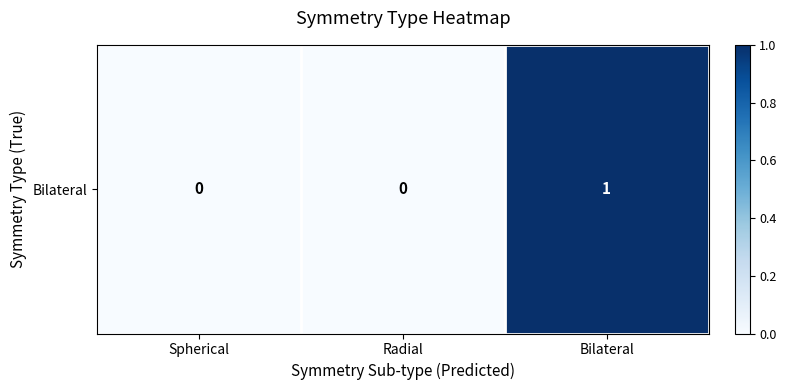

The value at Spherical is 0. True or false?

True